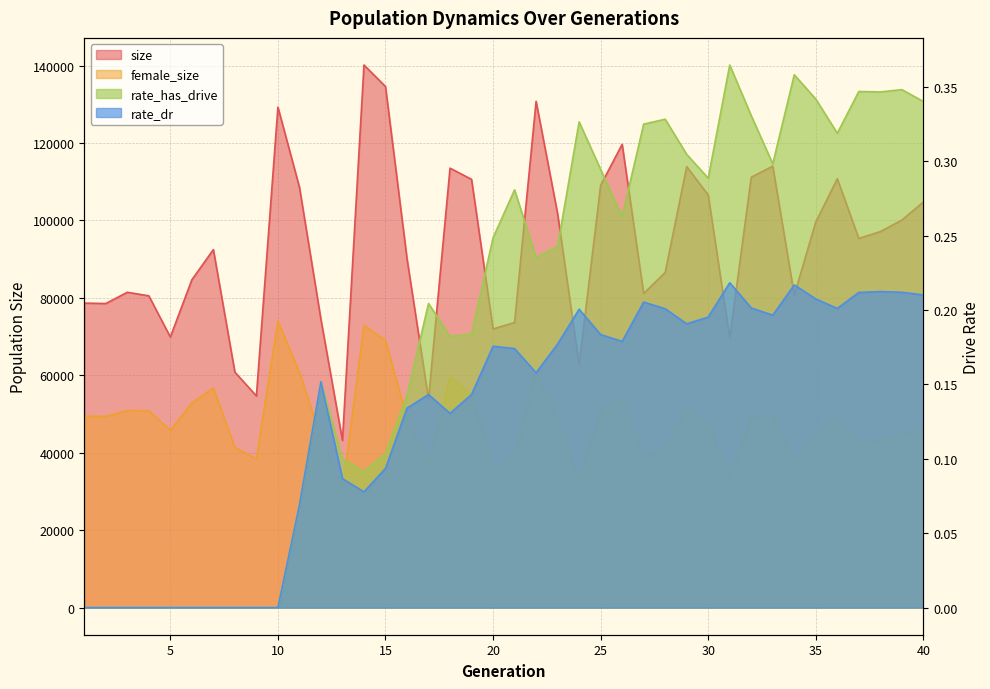

What is the value of the size point at the 35th from the left?

99616.0